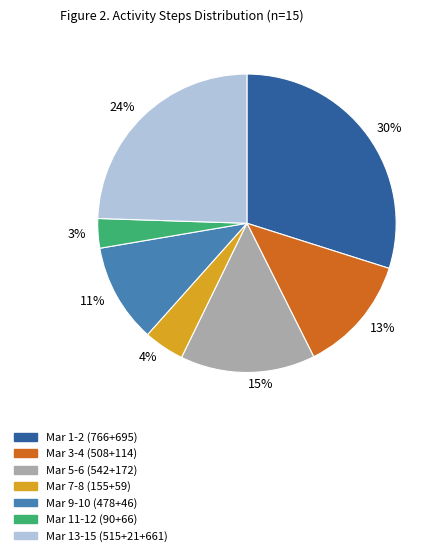

Which slice is the smallest?

3%